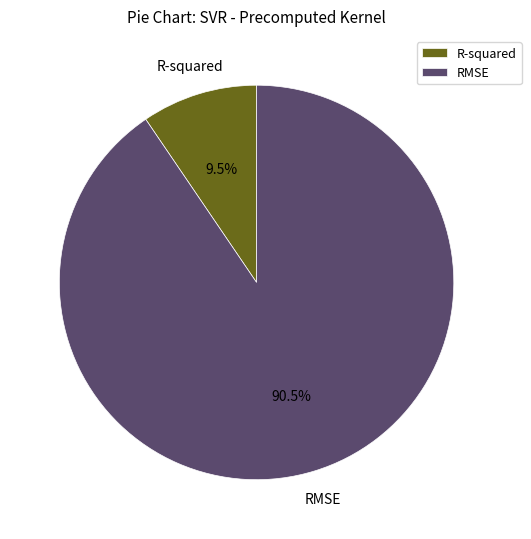

Rank the categories by value from highest to lowest.

RMSE, R-squared